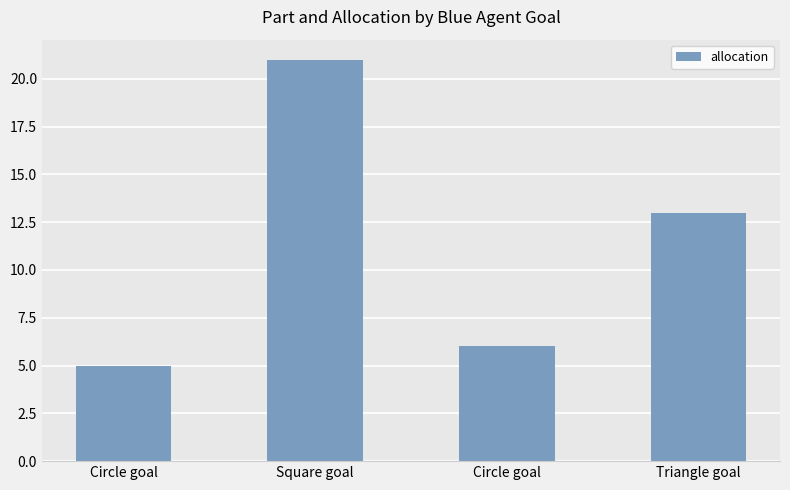

Is it true that the value at Circle goal is 6?

True